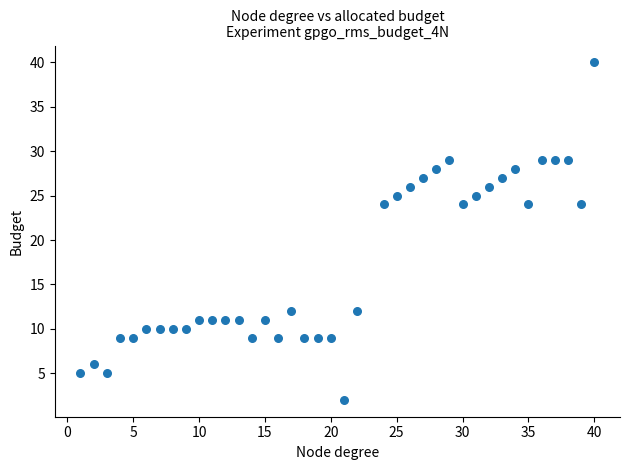

What is the range of X values (max minus min)?

39